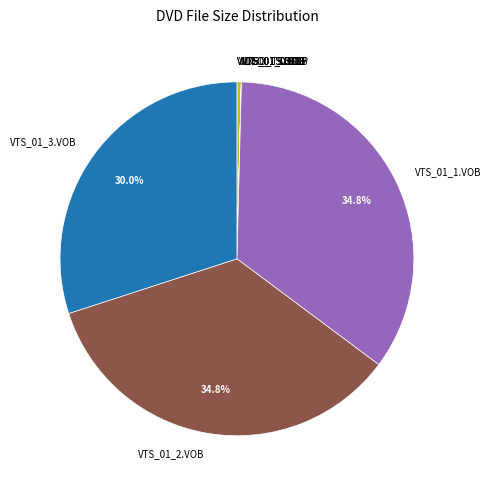

Is there a majority slice in this chart?

No